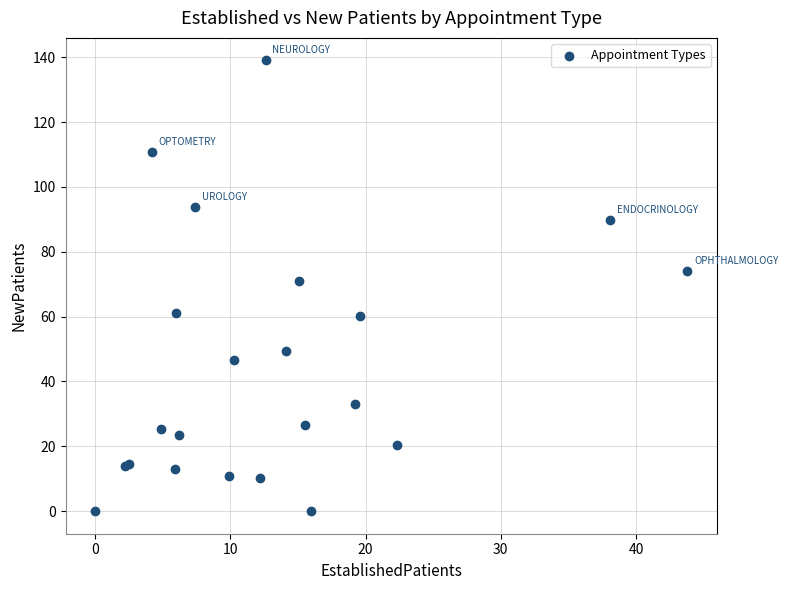

What Y value in the scatter plot is closest to 69?

70.9